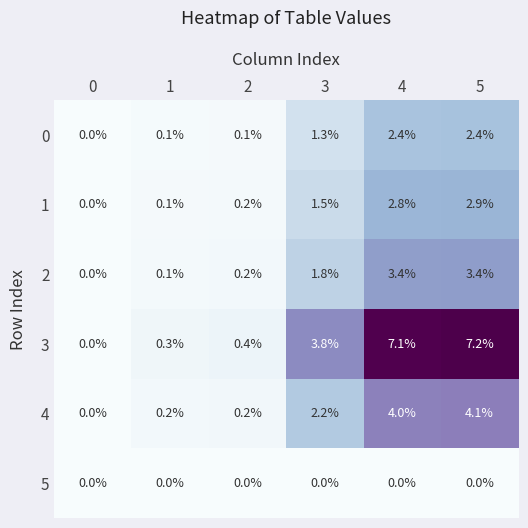

Count the number of data series in this chart.

6